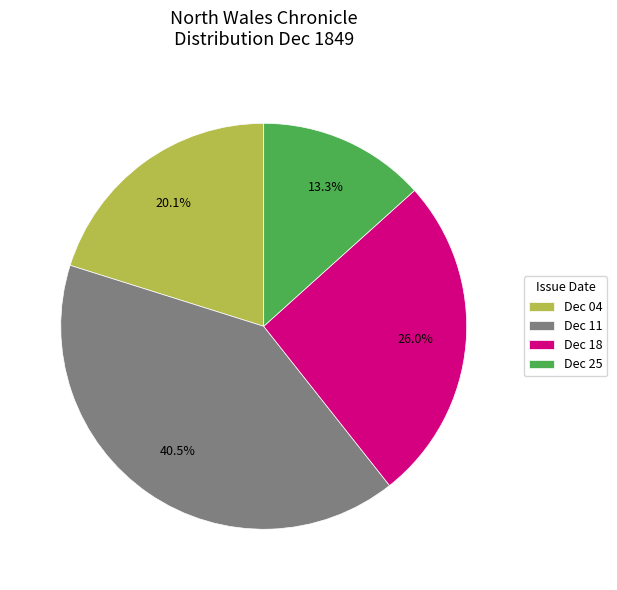

Which category has the smallest portion of the pie?

Dec 25